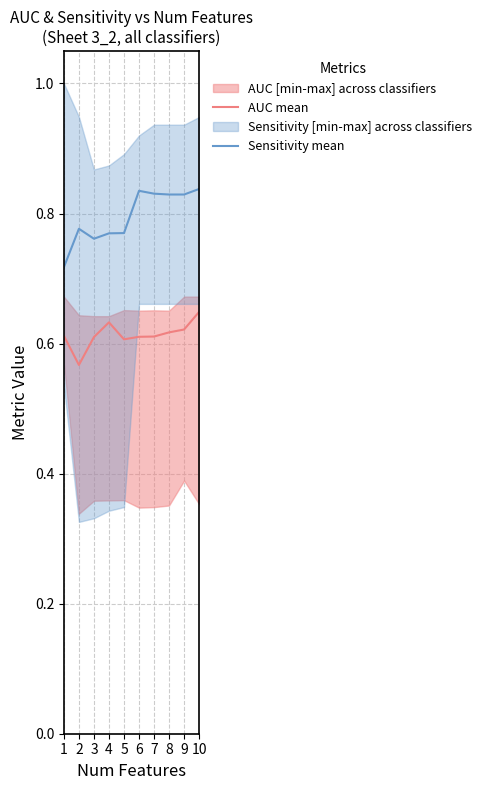

True or false: Sensitivity mean and AUC mean cross at least once.

False